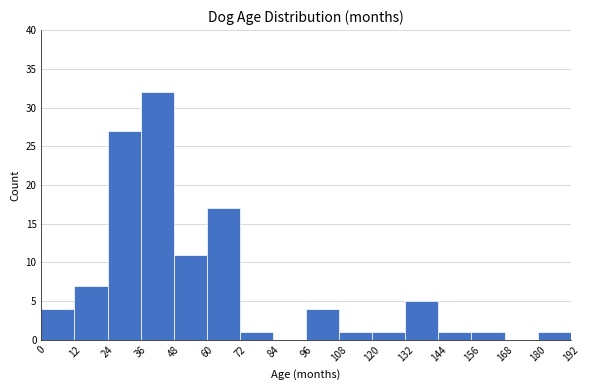

Which range on the x-axis has the tallest bar?

36 to 48